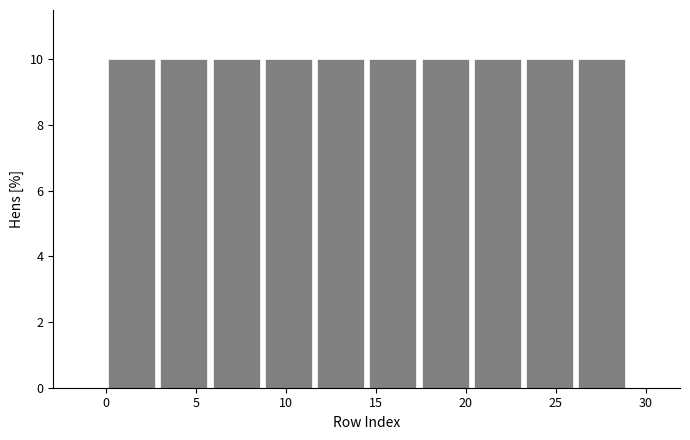

How tall is the bar that spans 5.8 to 8.7 on the x-axis? Neither the bar edges nor the heights are printed on the chart, so give them approximately, as read against the axes.

10